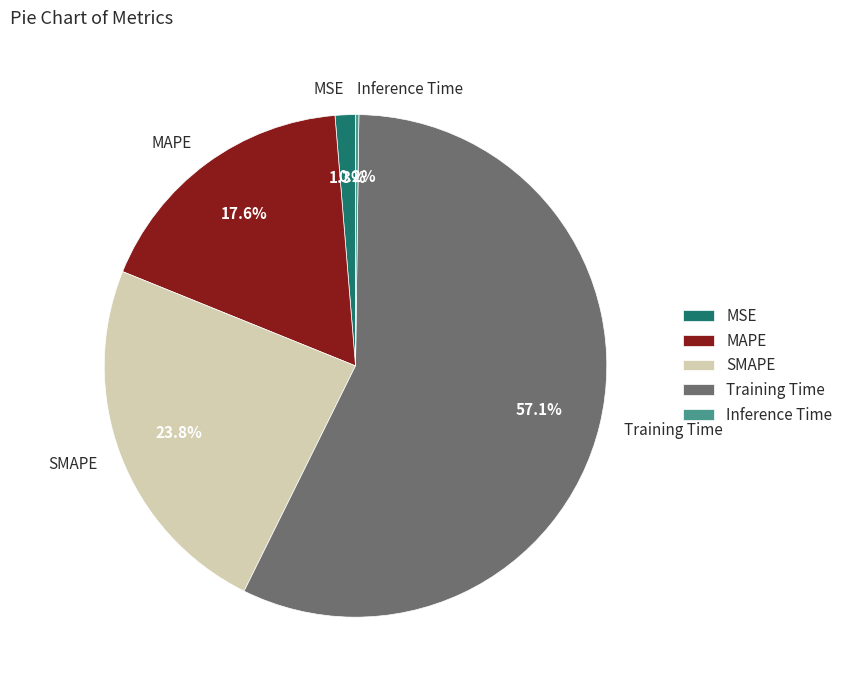

Which has a higher value, MAPE or MSE?

MAPE